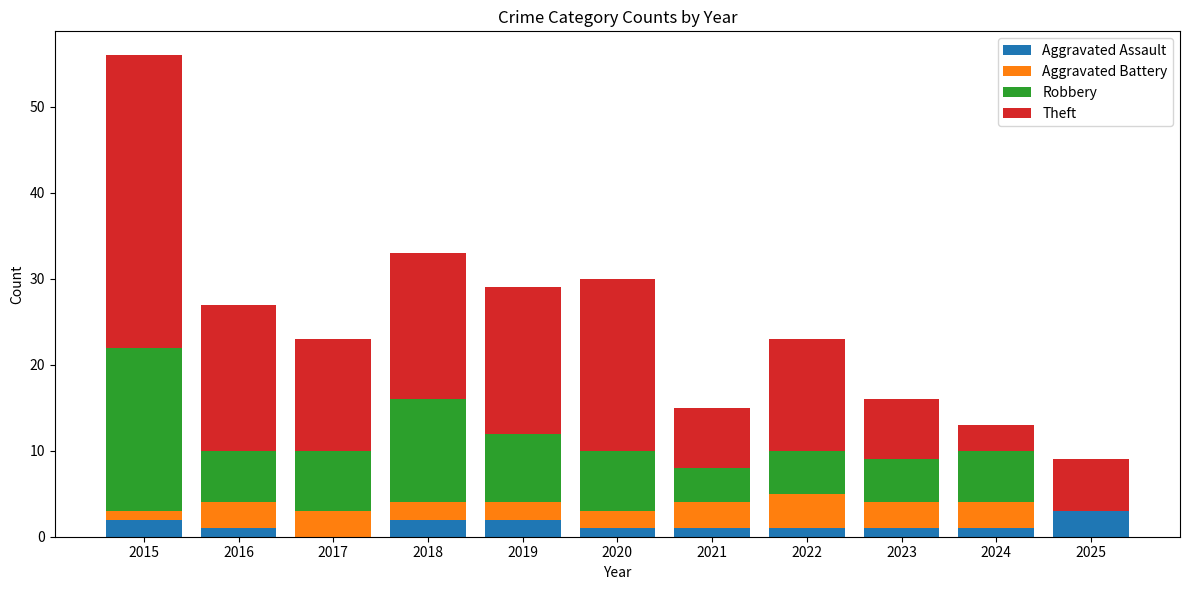

At which category is the sum across all series the highest?

2015